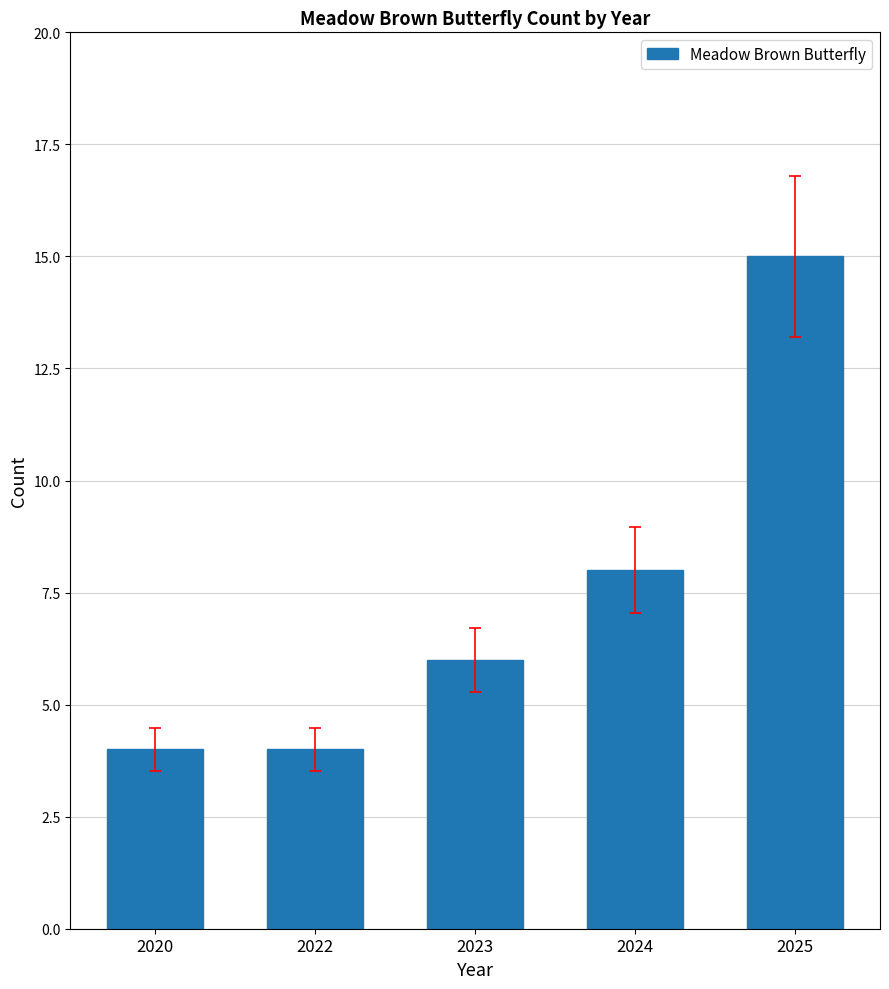

Does the chart contain any negative values?

No